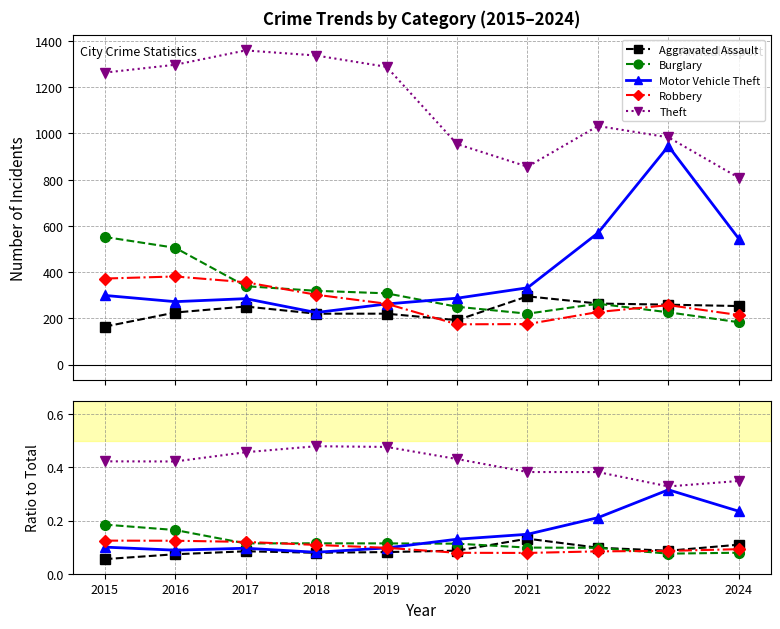

Where is the first local maximum for Aggravated Assault?

2017